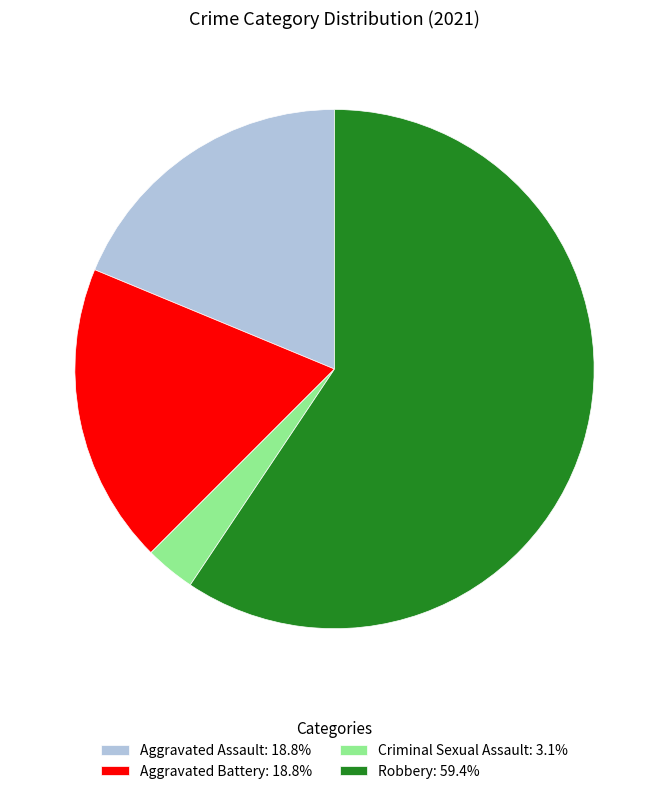

Approximately how many times larger is the value at Robbery: 59.4% compared to Aggravated Assault: 18.8%?

3.2